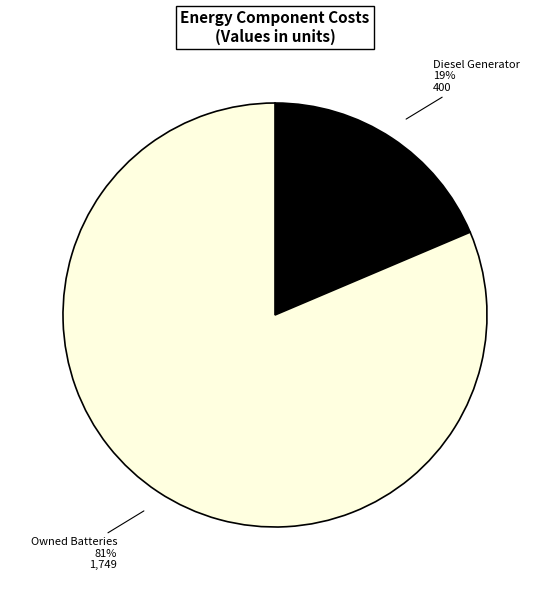

Which slice is the largest?

Owned Batteries